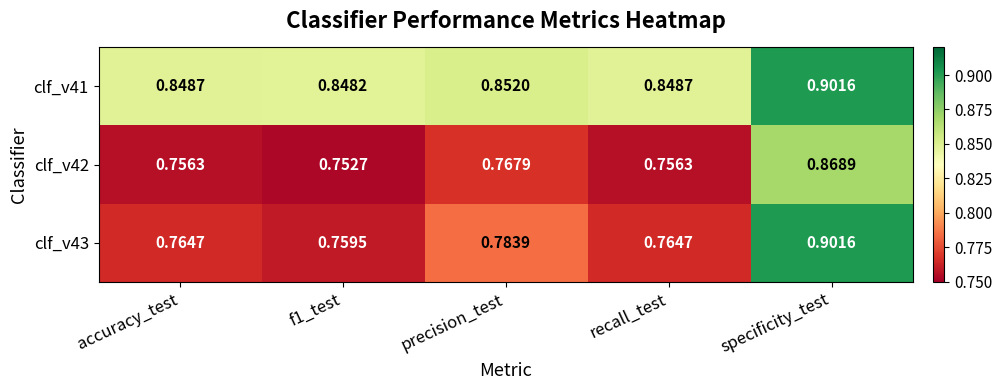

Which category has the highest value across all series?

specificity_test